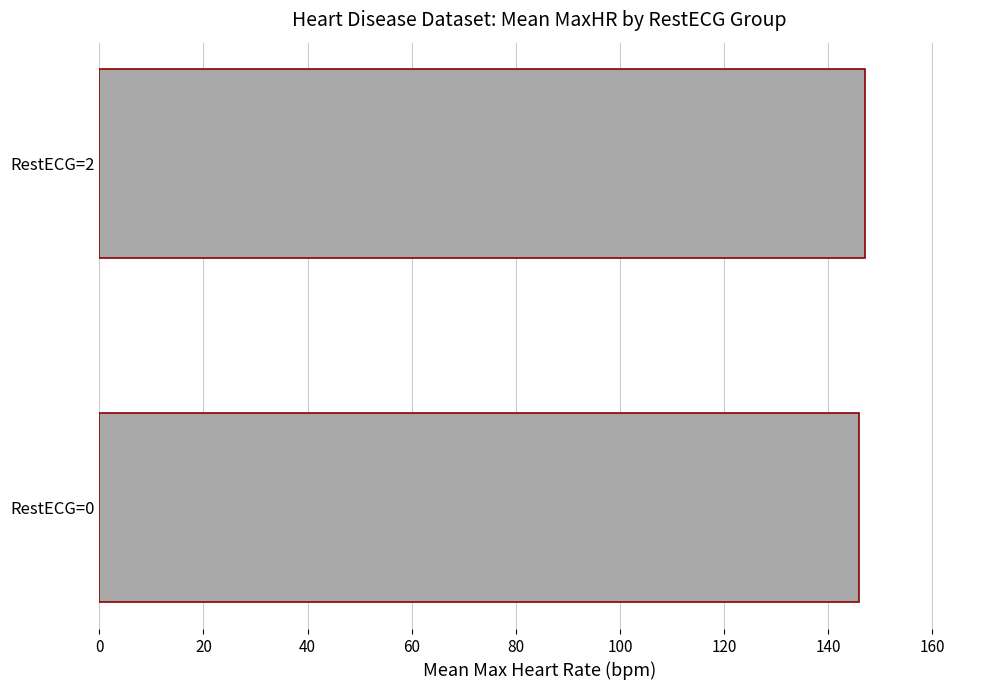

Reading bottom to top, transcribe all the data shown in this chart.

RestECG=0=146.0	RestECG=2=147.1